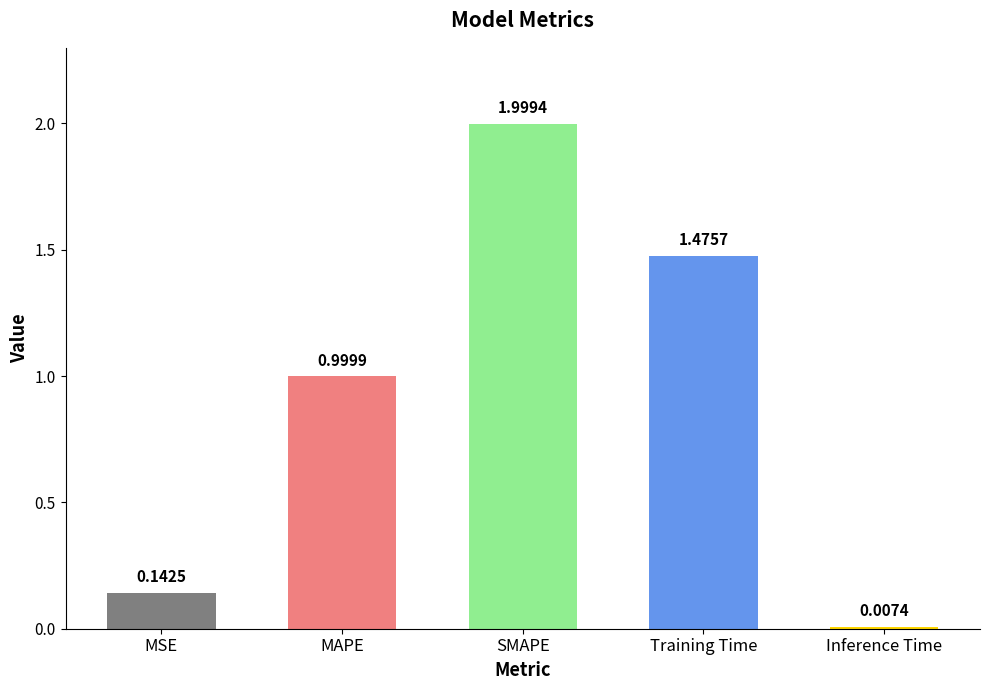

What is the label of the 5th bar from the right?

MSE